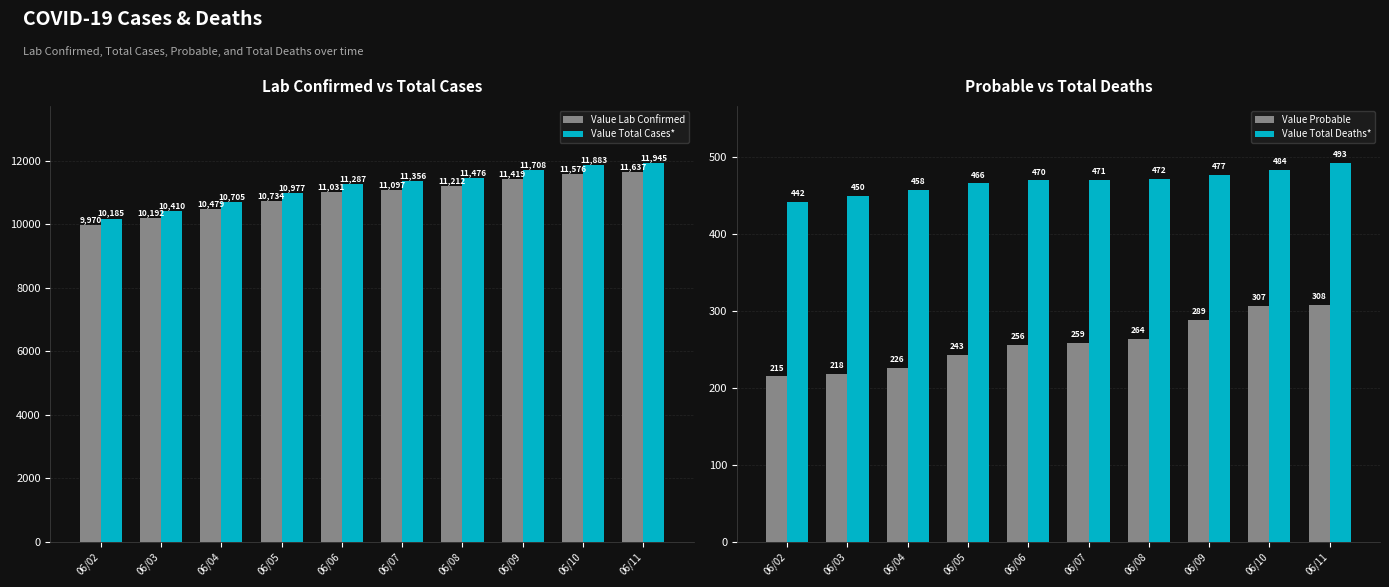

Which series has the largest range (max minus min)?

Value Total Cases*